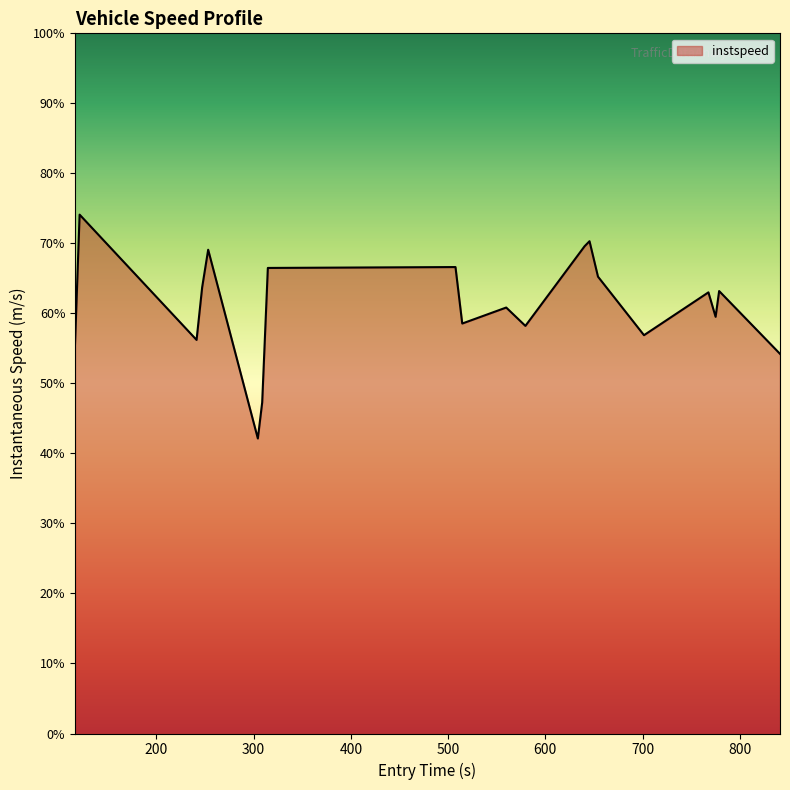

Does the chart display data point markers on the line(s)?

No